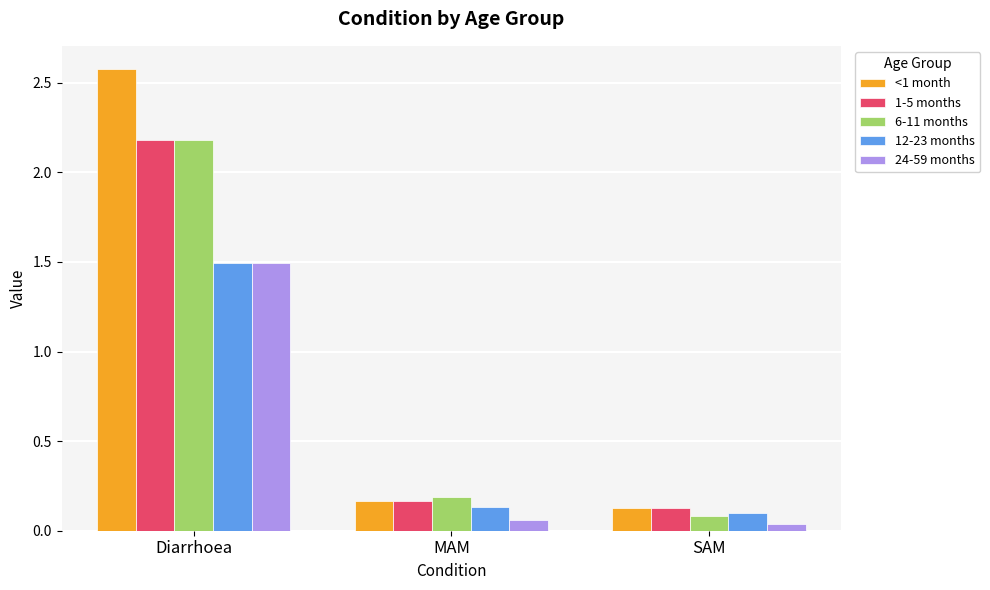

What are all the series names shown in the legend?

<1 month, 1-5 months, 6-11 months, 12-23 months, 24-59 months